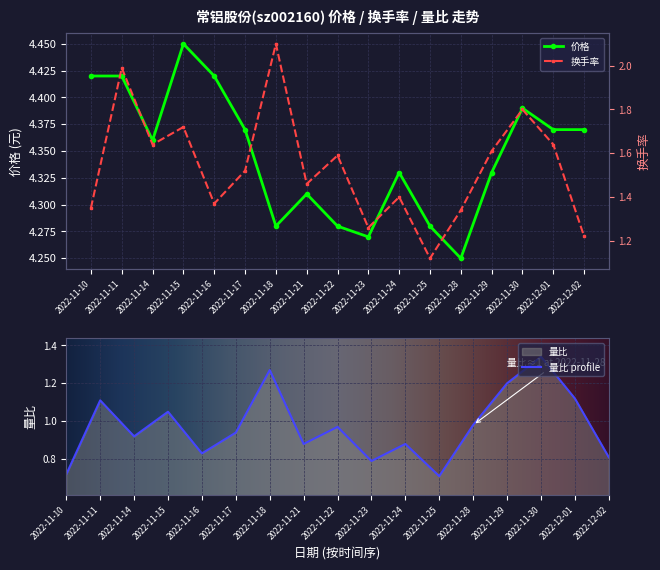

Which series has the widest spread of values?

换手率